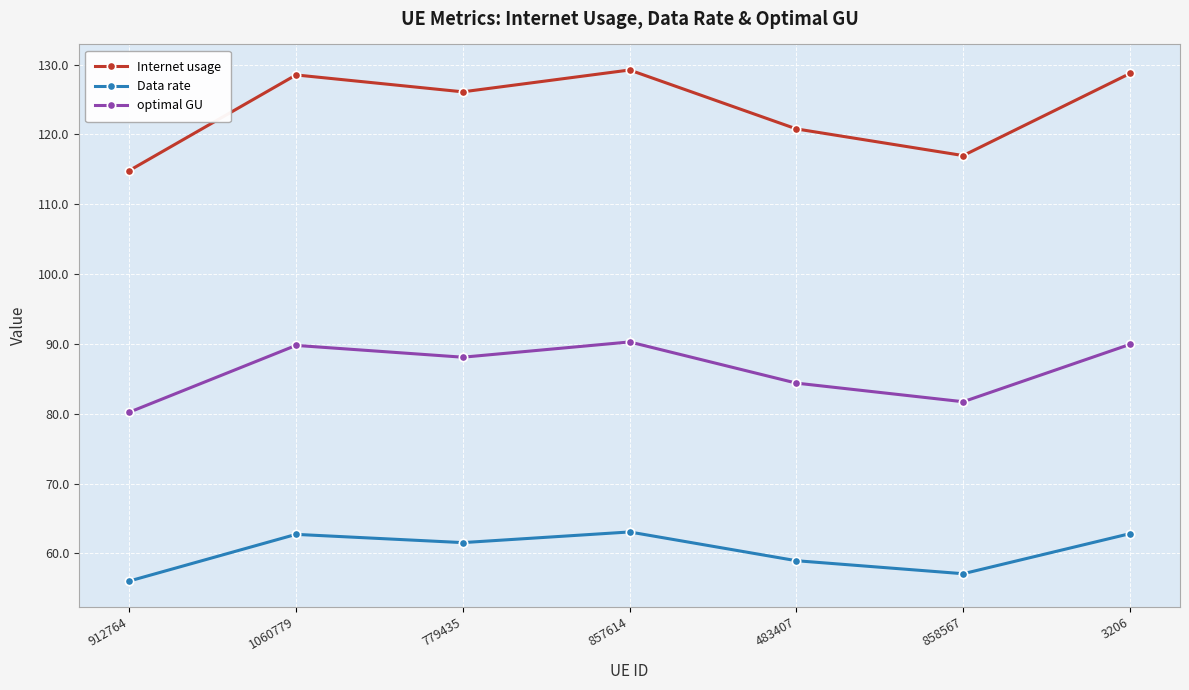

What is the maximum value for Data rate?

63.1